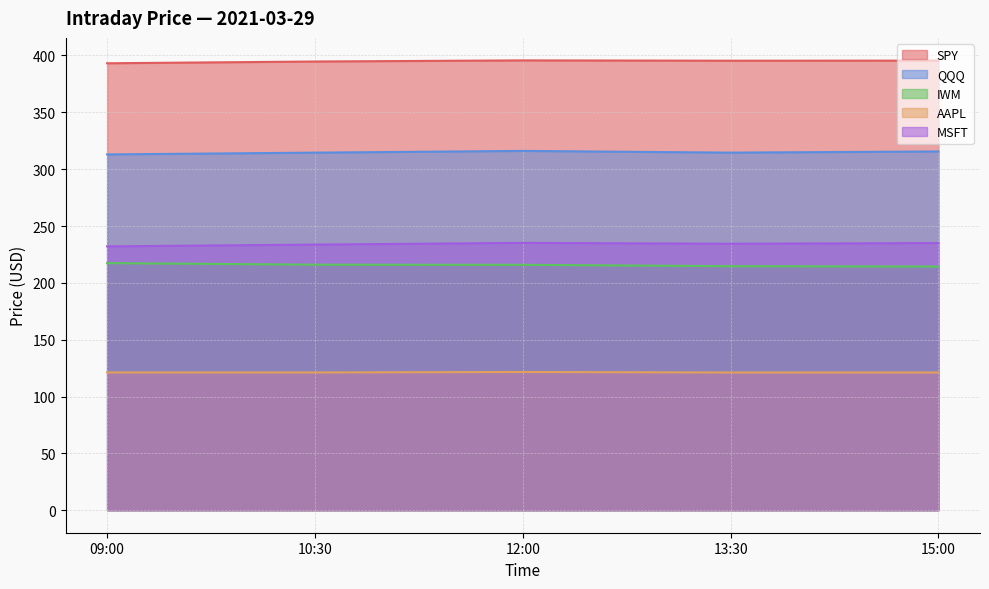

Read the AAPL value at 13:30.

121.2